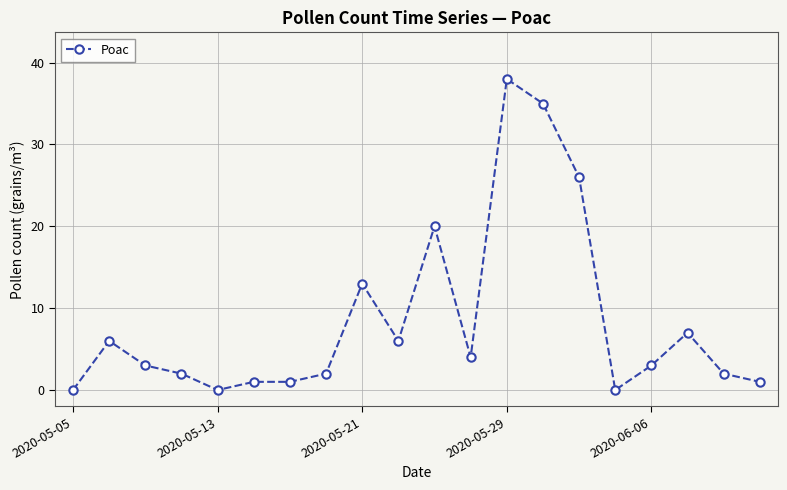

How many series are shown in this chart?

1